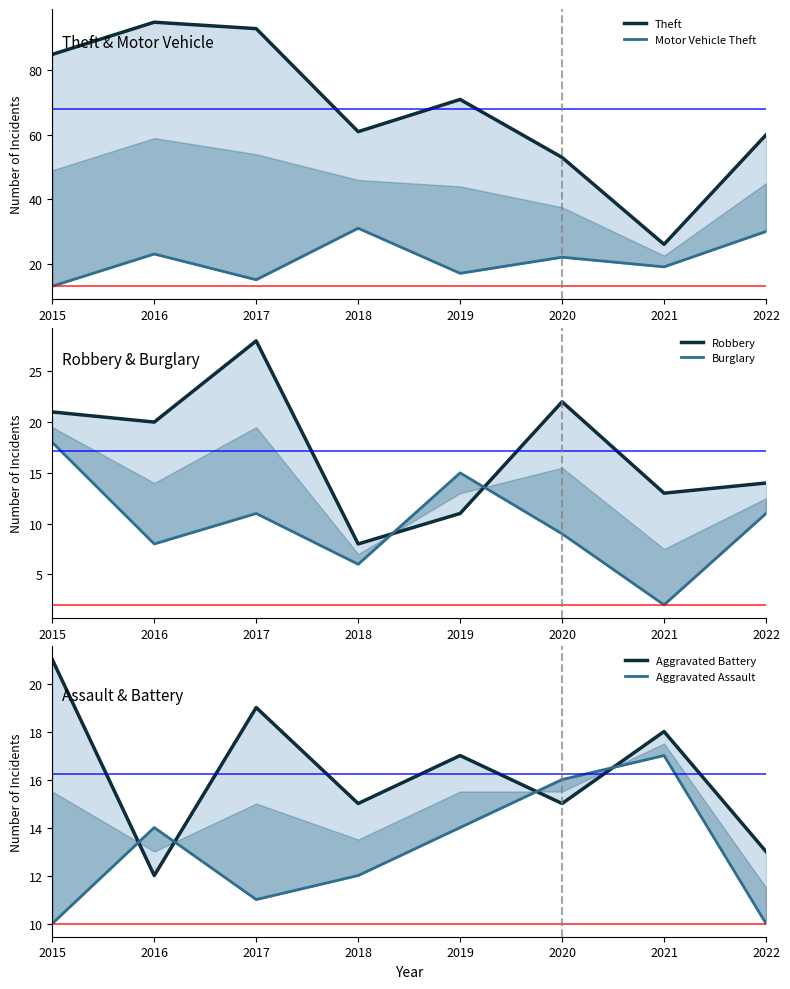

Count the number of categories in the chart.

8